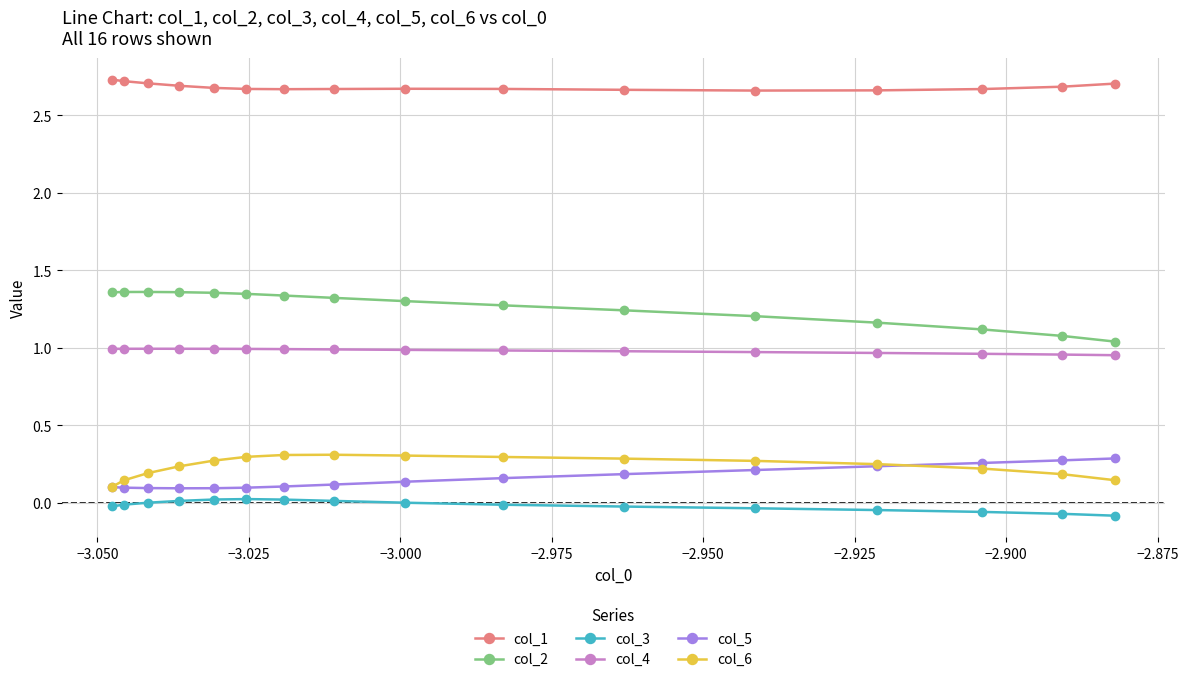

How many values in col_3 are below zero?

9